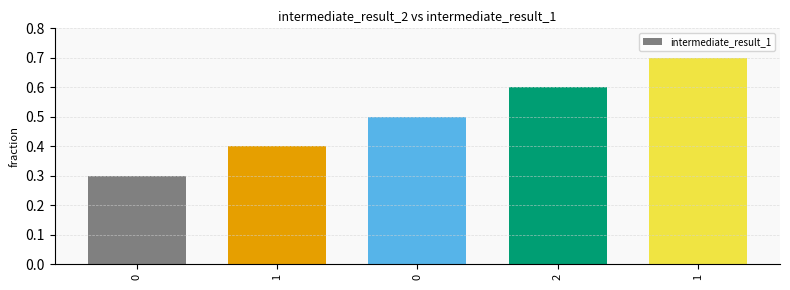

Does the chart contain stacked bars?

No